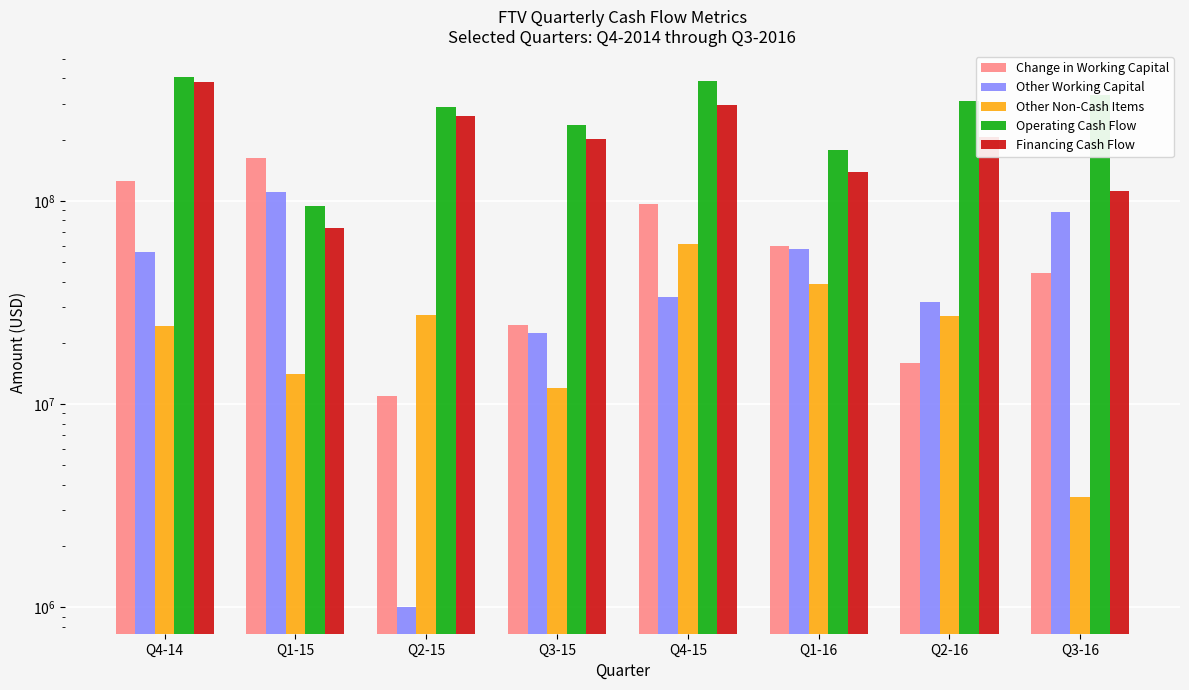

What is the greatest value displayed?

404700000